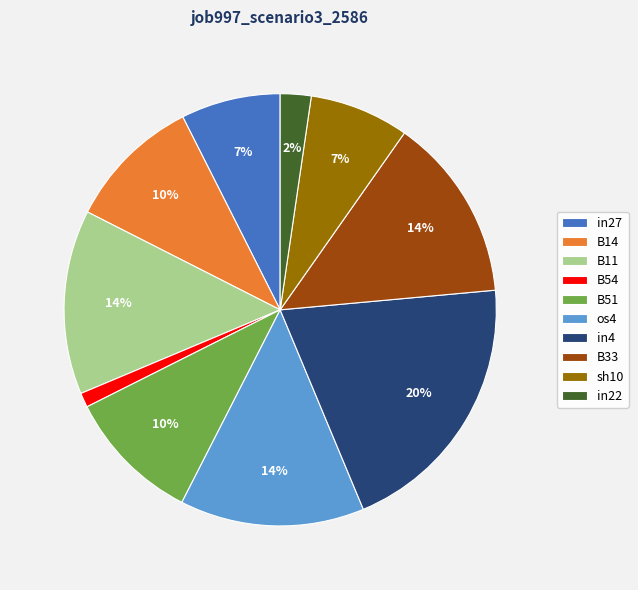

Between os4 and in22, which is larger?

os4